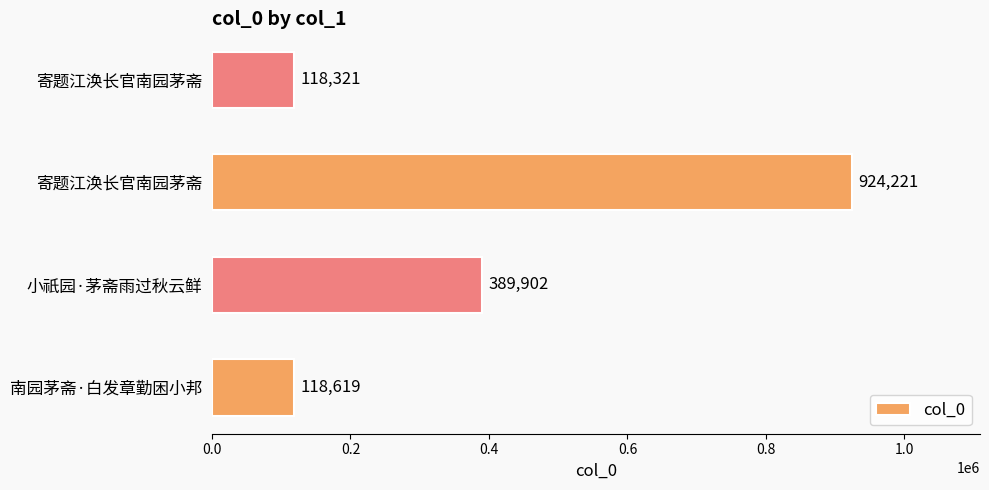

How many categories are shown in the chart?

4